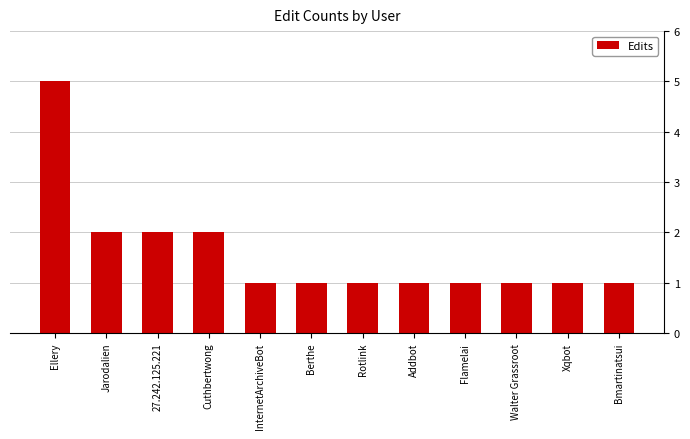

How many distinct data groups are displayed?

1